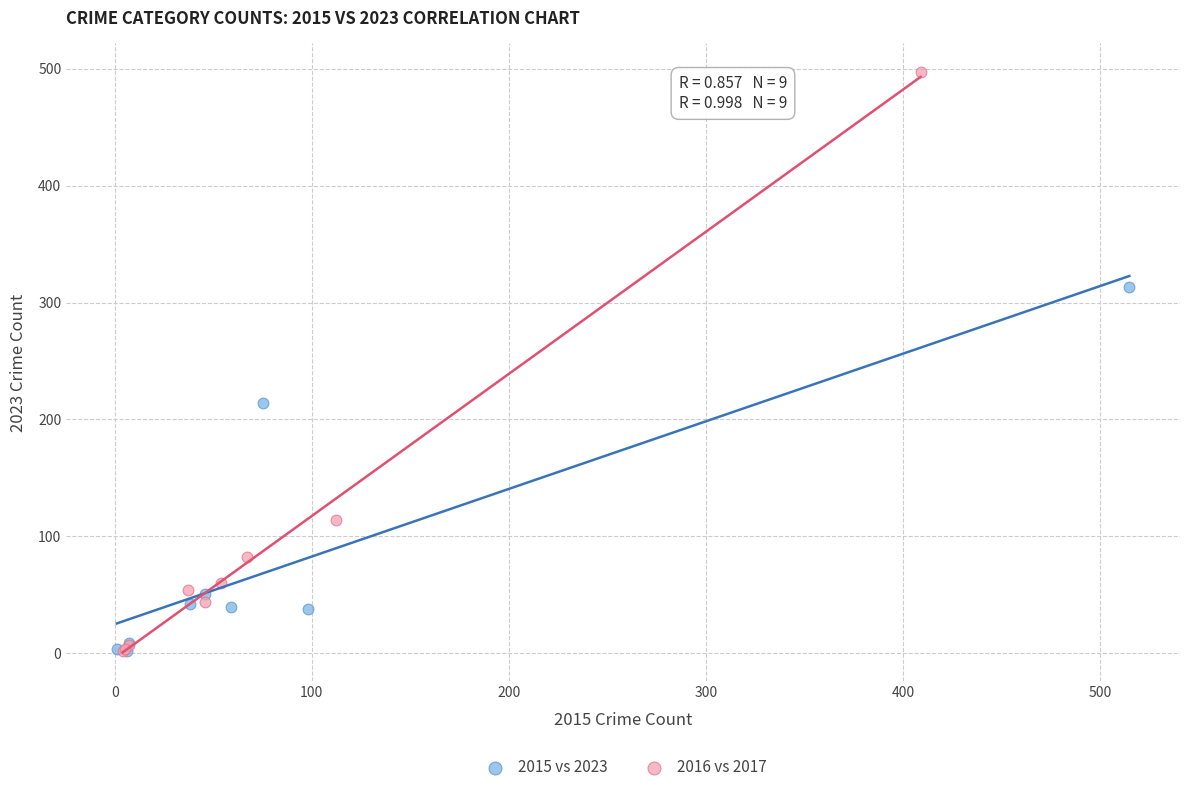

Which series has the widest spread of Y values?

2016 vs 2017